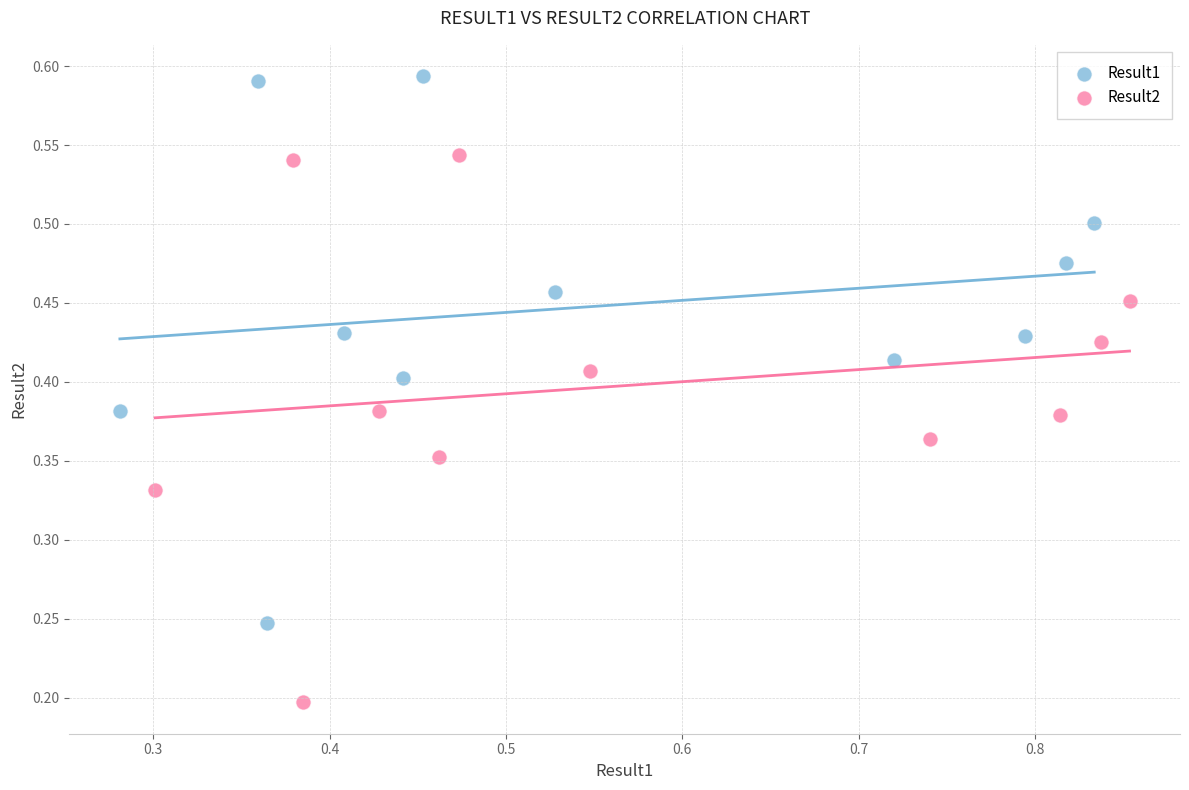

What are all the series names shown in the legend?

Result1, Result2